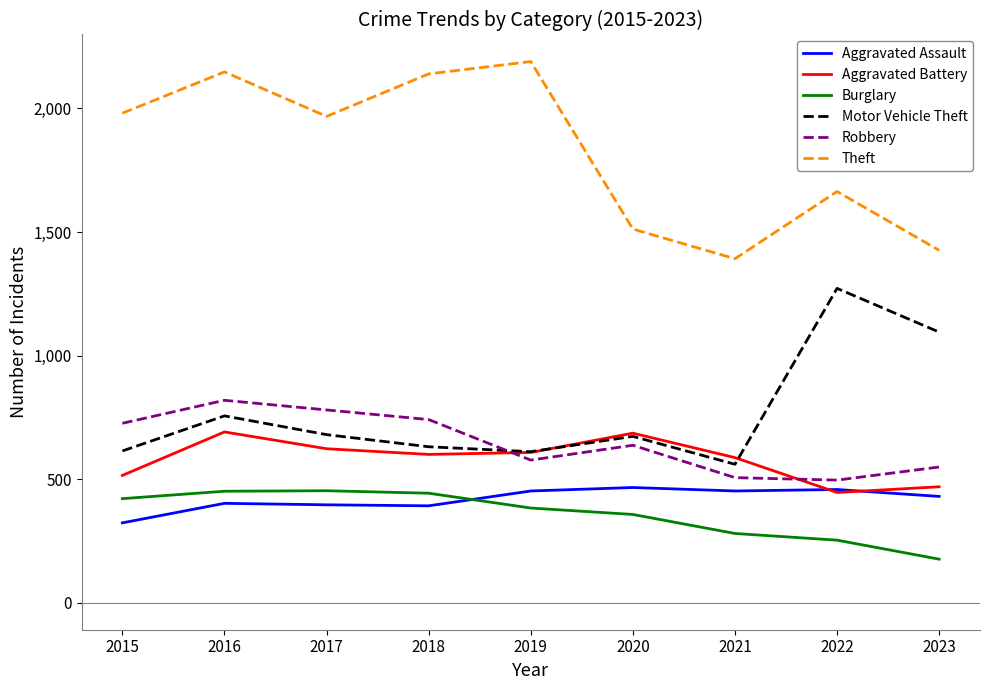

At which label is Motor Vehicle Theft closest to 916?

2016